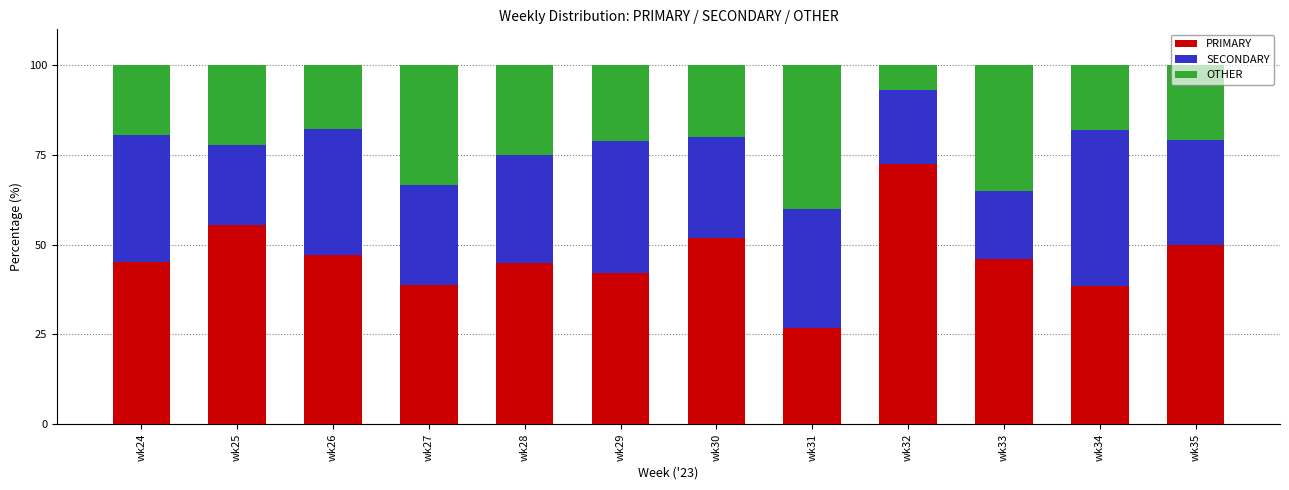

What is the difference between the PRIMARY values at wk35 and wk28?

5.0